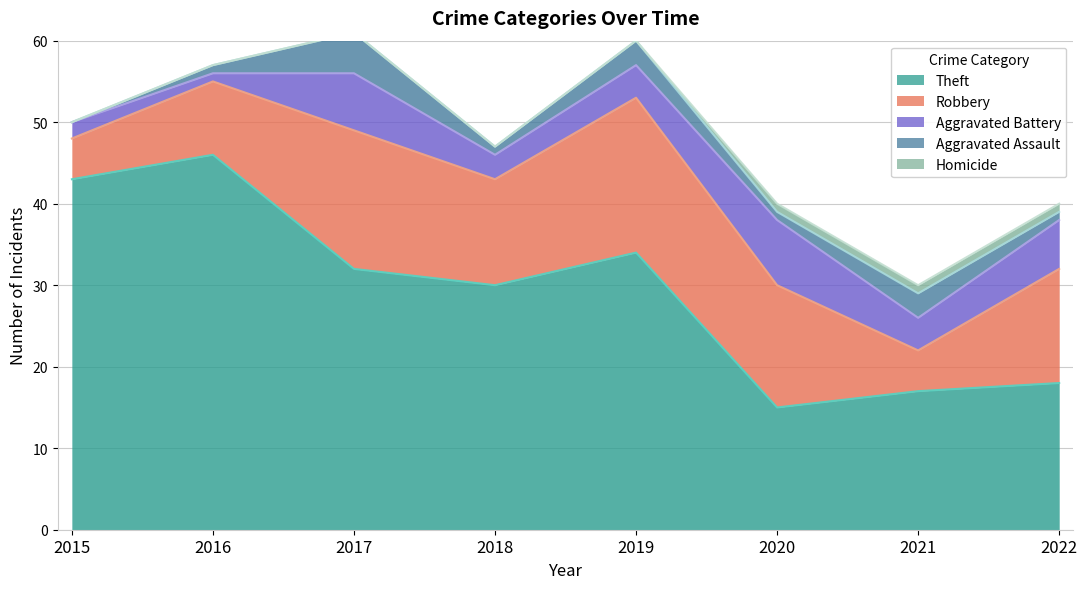

Reading left to right, extract all data points from this chart.

Theft: 43	46	32	30	34	15	17	18
Robbery: 5	9	17	13	19	15	5	14
Aggravated Battery: 2	1	7	3	4	8	4	6
Aggravated Assault: 0	1	5	1	3	1	3	1
Homicide: 0	0	0	0	0	1	1	1